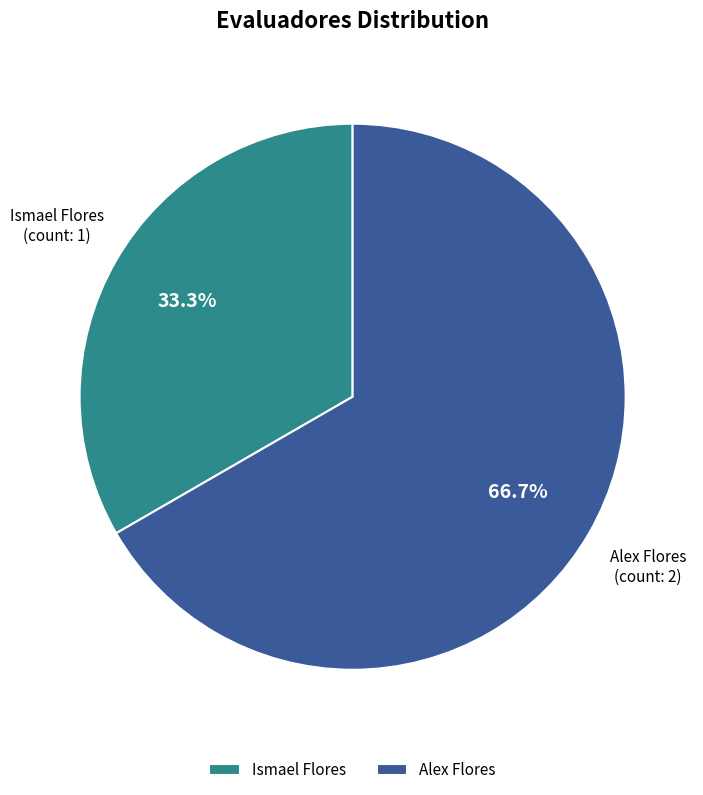

Rank the categories by value from highest to lowest.

Alex Flores, Ismael Flores